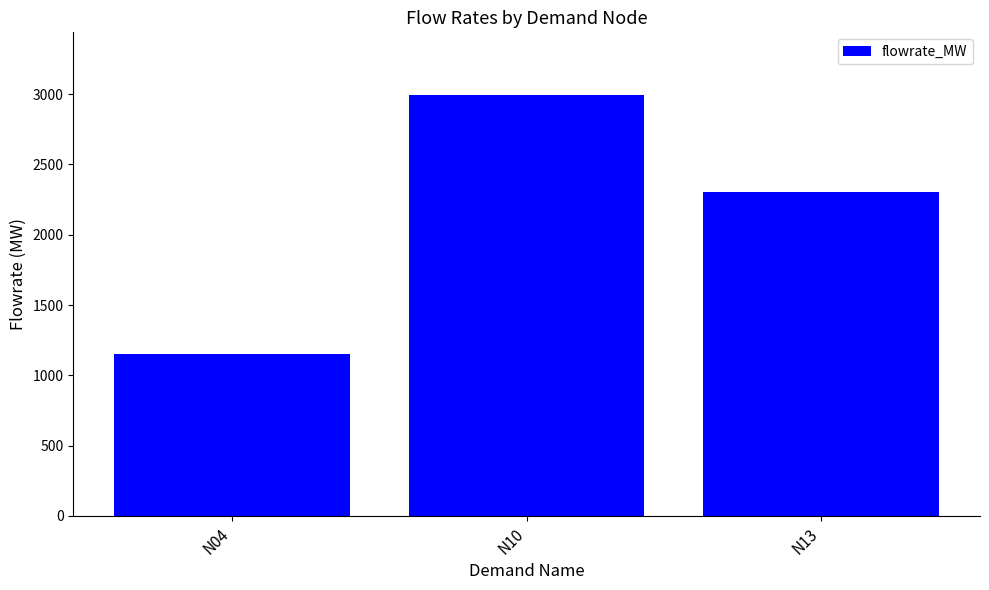

The chart shows a value of 2301.0 at N13. True or false?

True